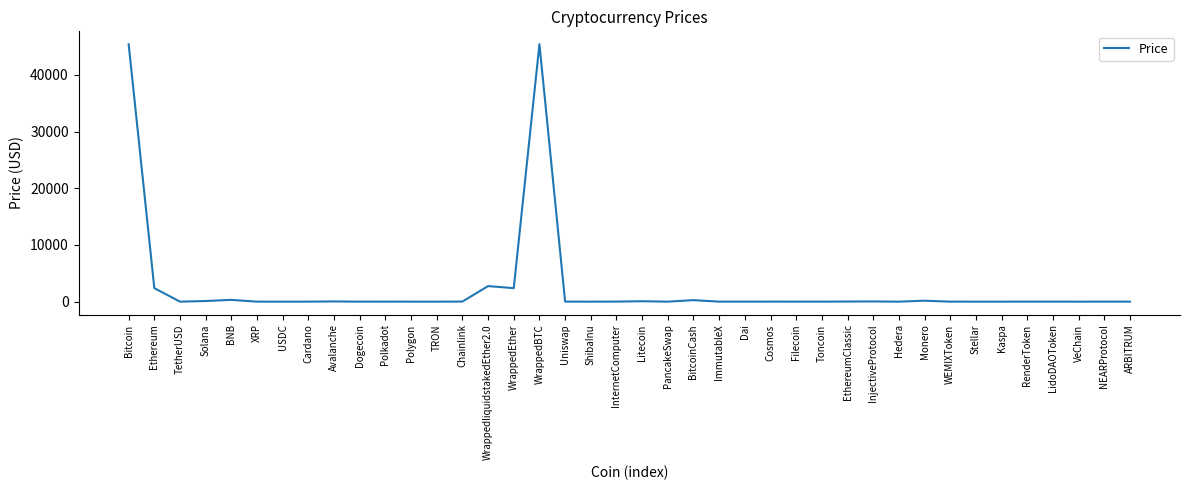

Between BNB and Bitcoin, which is larger?

Bitcoin